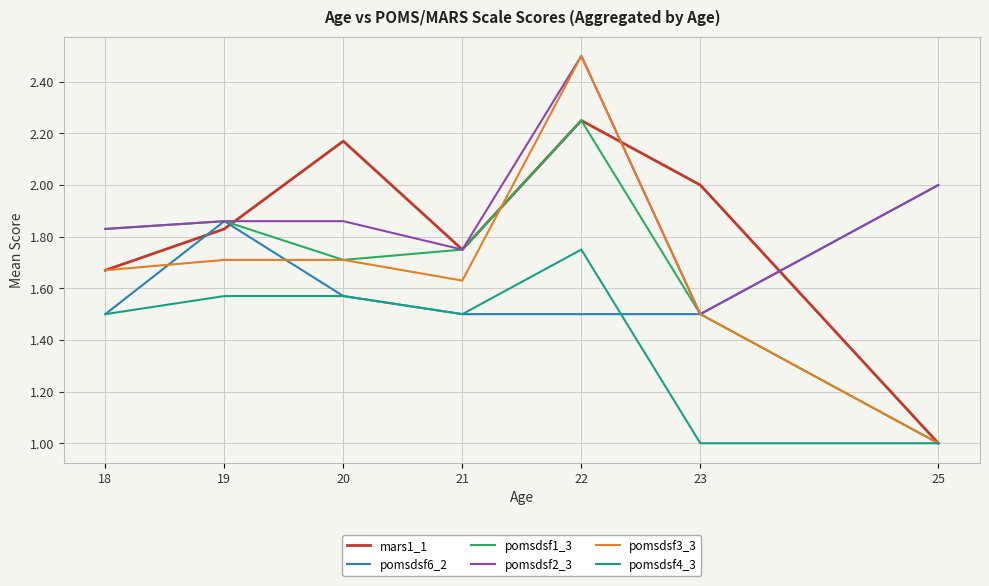

True or false: pomsdsf6_2 has a value of 2.5 at 23.

False